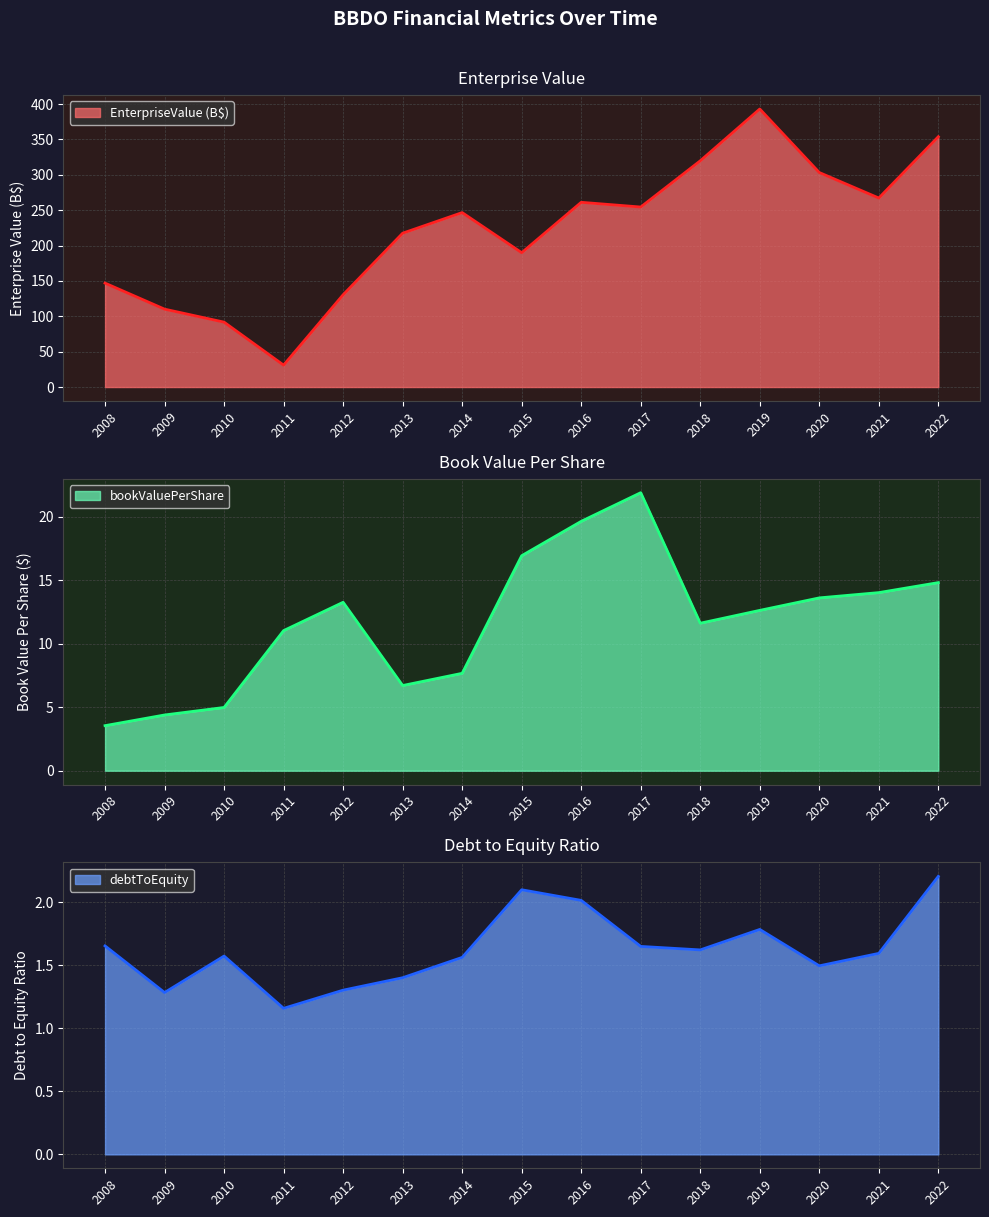

Where does the bookValuePerShare series first go above 12?

2012